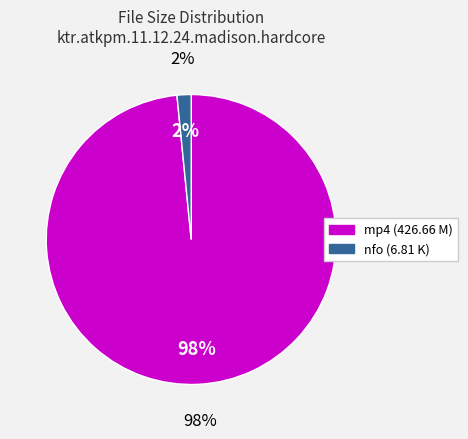

How many slices are in this pie chart?

2